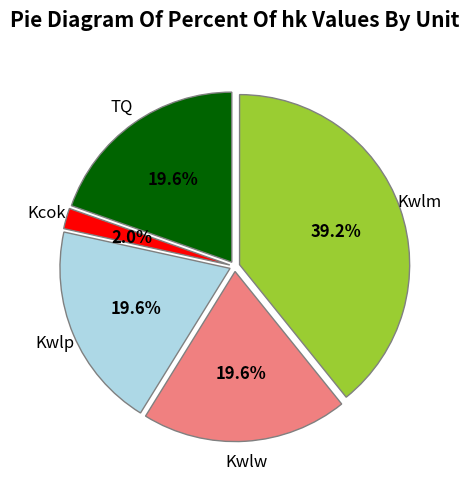

Is there a majority slice in this chart?

No